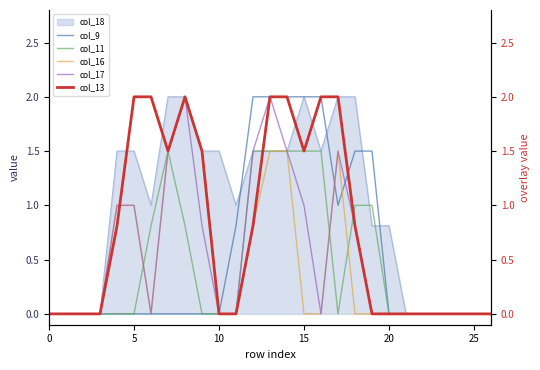

The value of col_18 at 10 is 1.5. True or false?

True